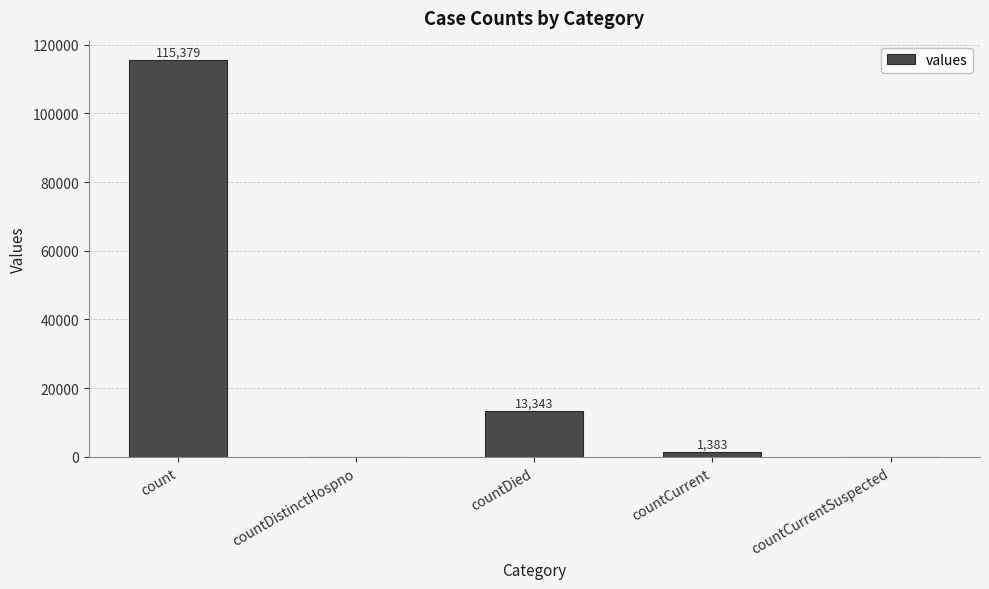

Which has a higher value, countDistinctHospno or countCurrent?

countCurrent